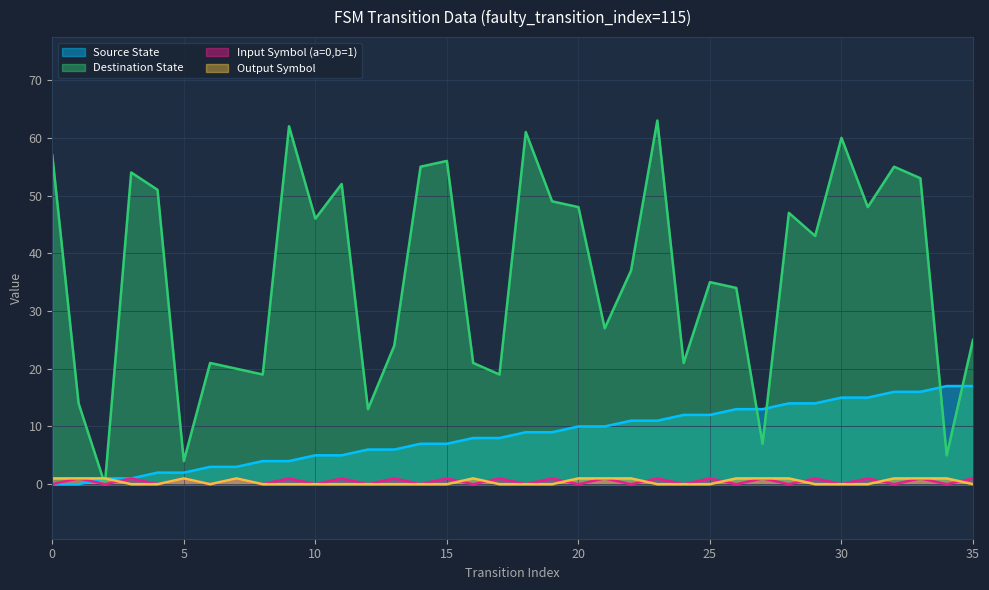

True or false: Output Symbol and Input Symbol (a=0,b=1) cross at least once.

True